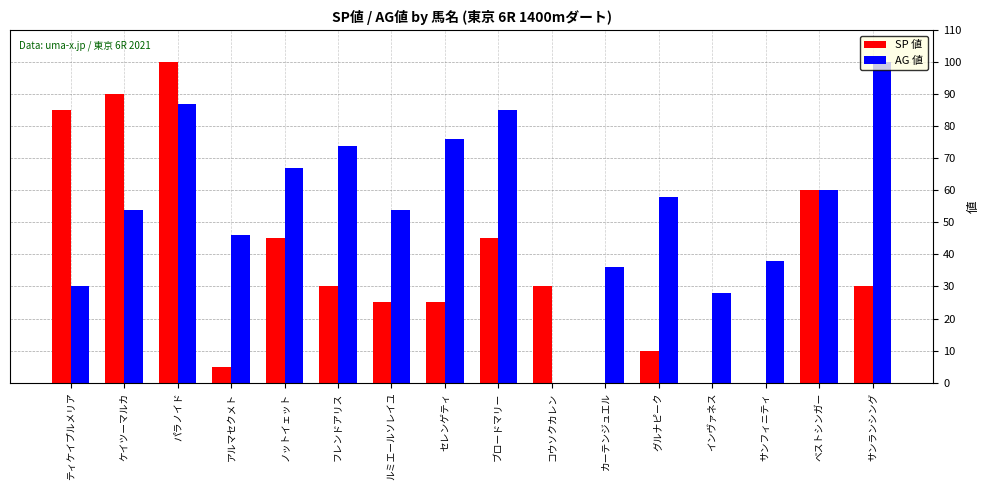

At which label does AG 値 reach its peak?

サンランシング